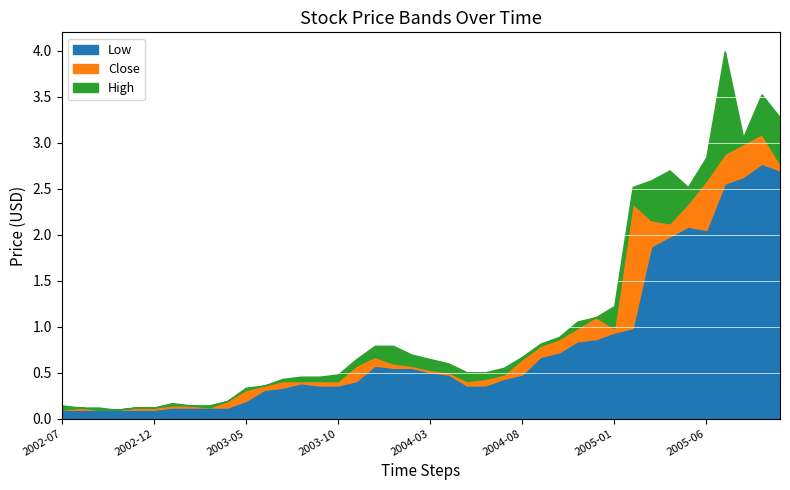

How many interior local peaks does the Low series have?

4